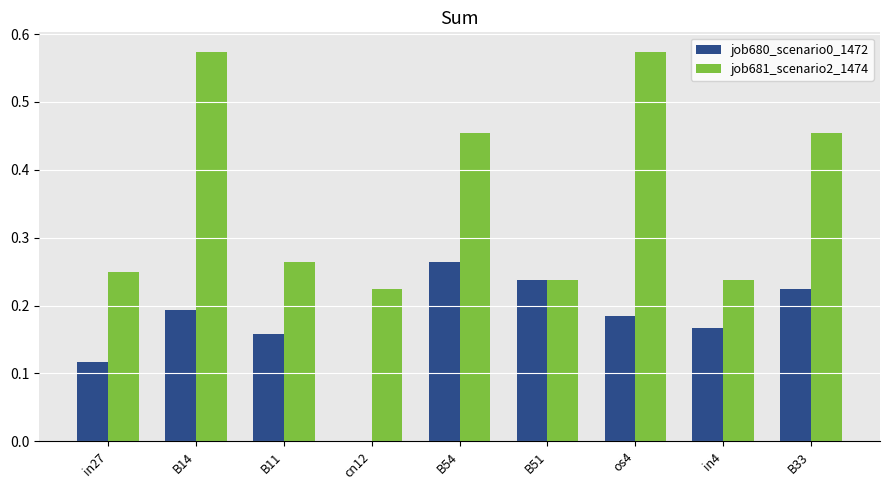

What is the sum of the job681_scenario2_1474 values at cn12 and B33?

0.7